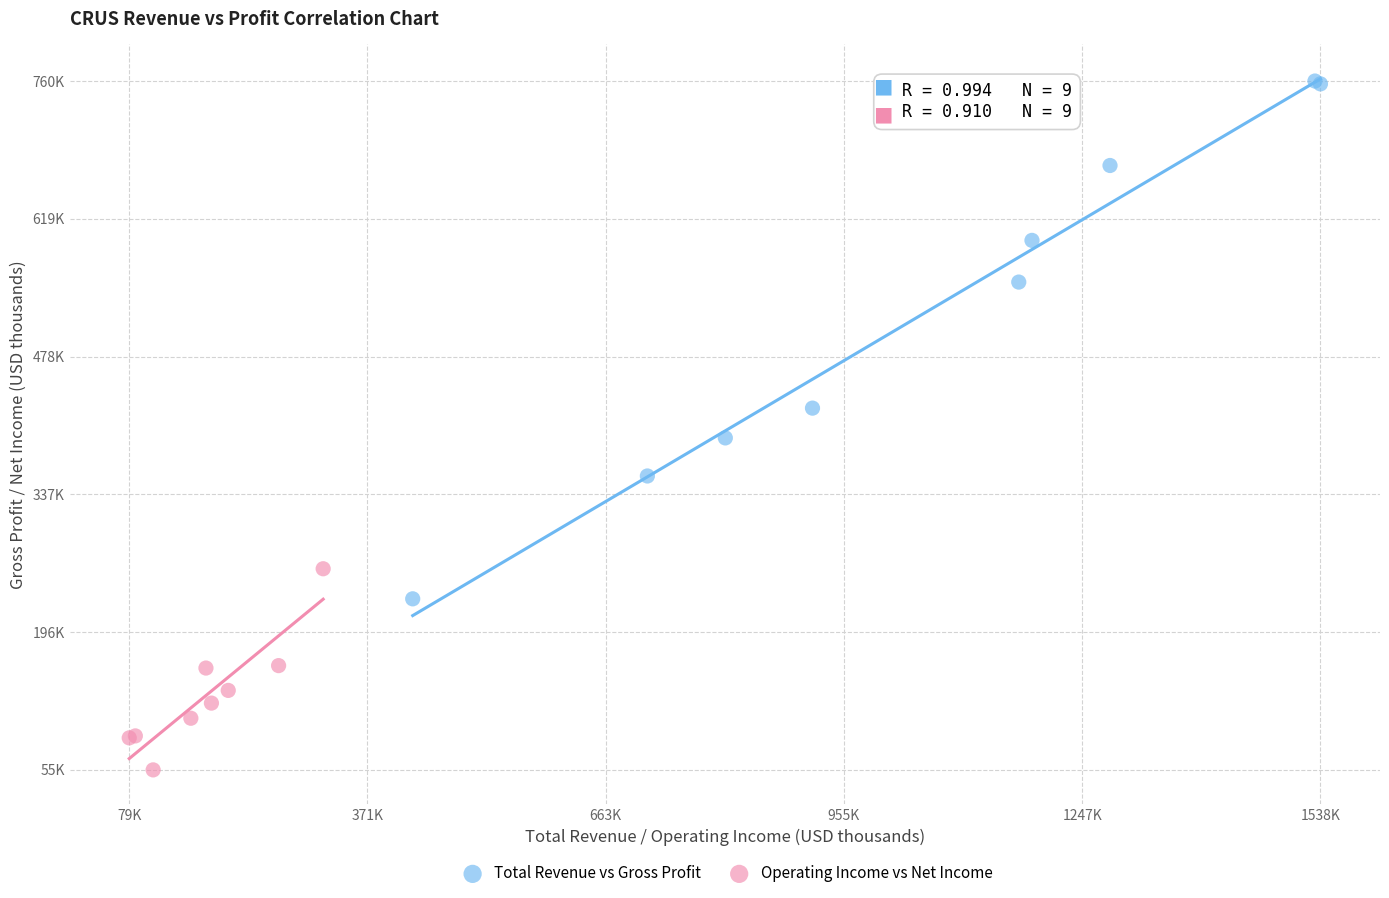

What are all the series names shown in the legend?

Total Revenue vs Gross Profit, Operating Income vs Net Income